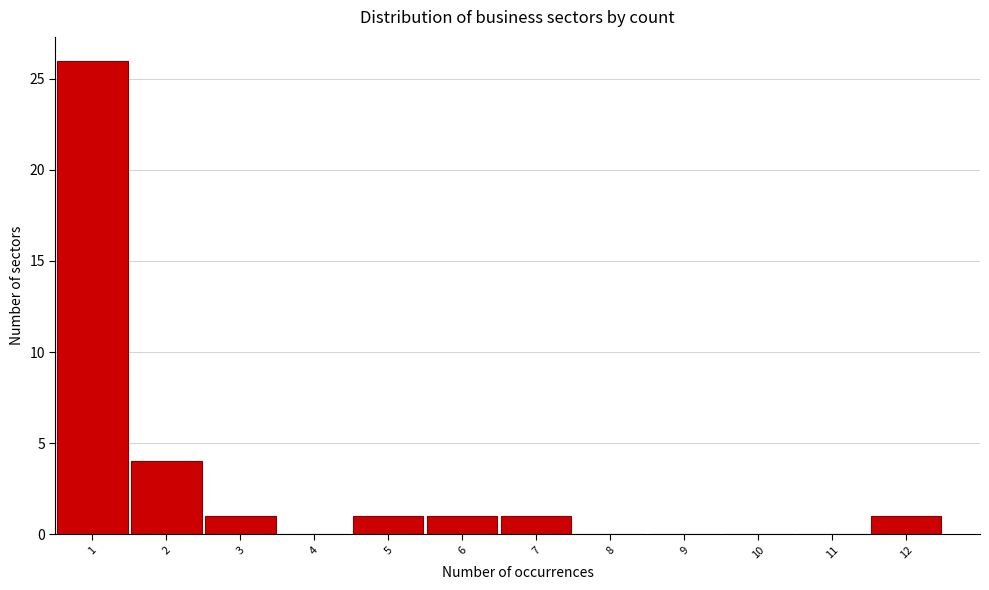

Which range on the x-axis has the tallest bar?

0.5 to 1.5